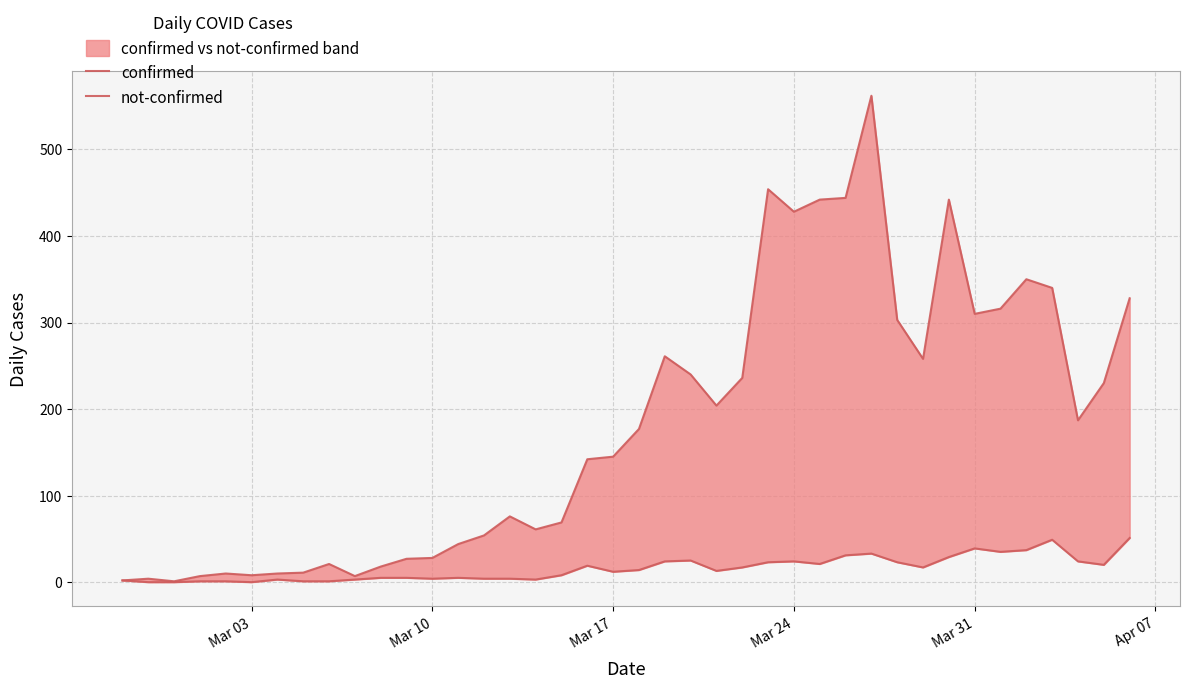

In confirmed, how many points are higher than both neighbors (excluding endpoints)?

9